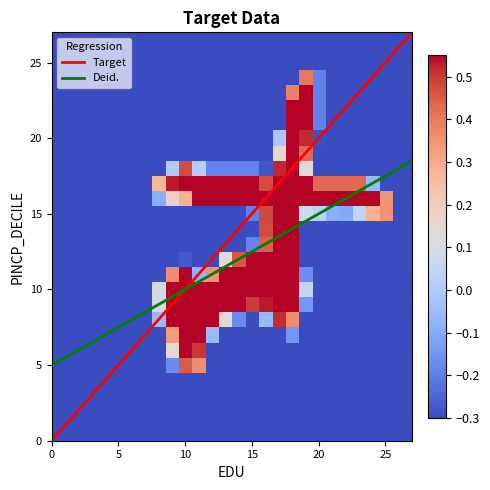

At which category is the sum across all series the highest?

18